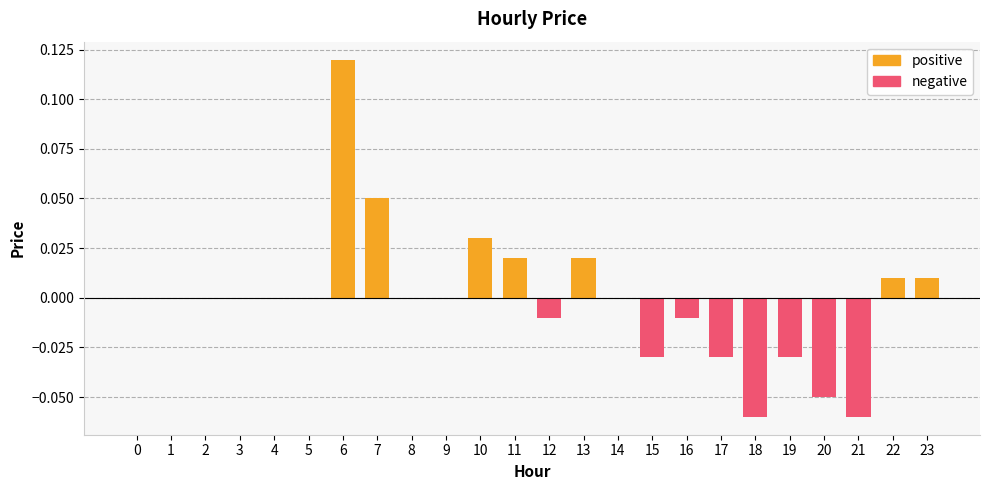

The value at 4 is 0.0. True or false?

True